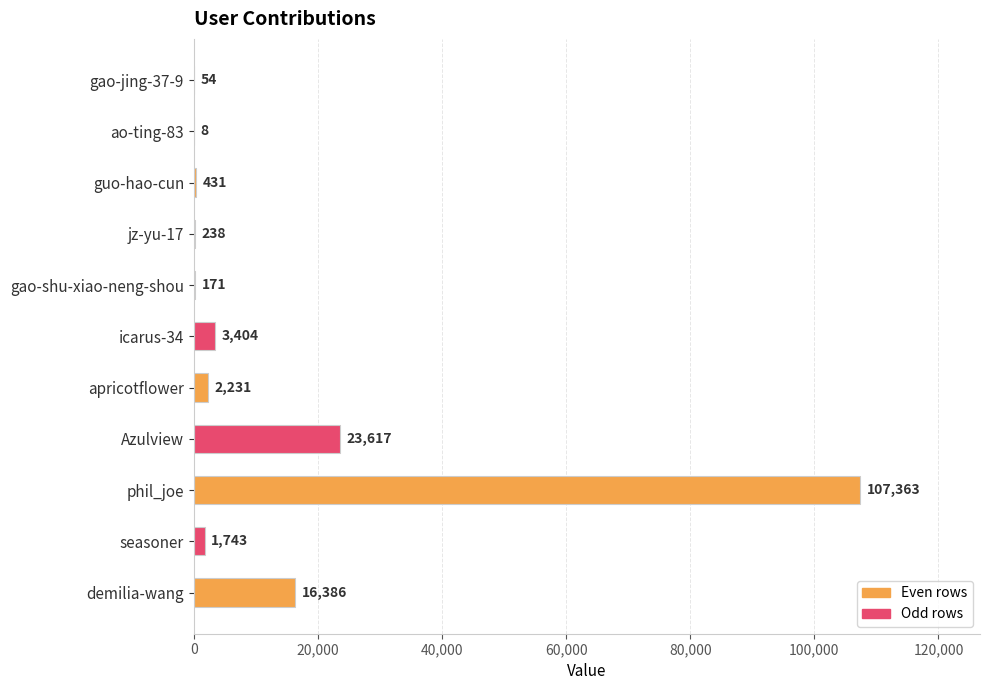

What is the sum of the values at guo-hao-cun and apricotflower?

2662